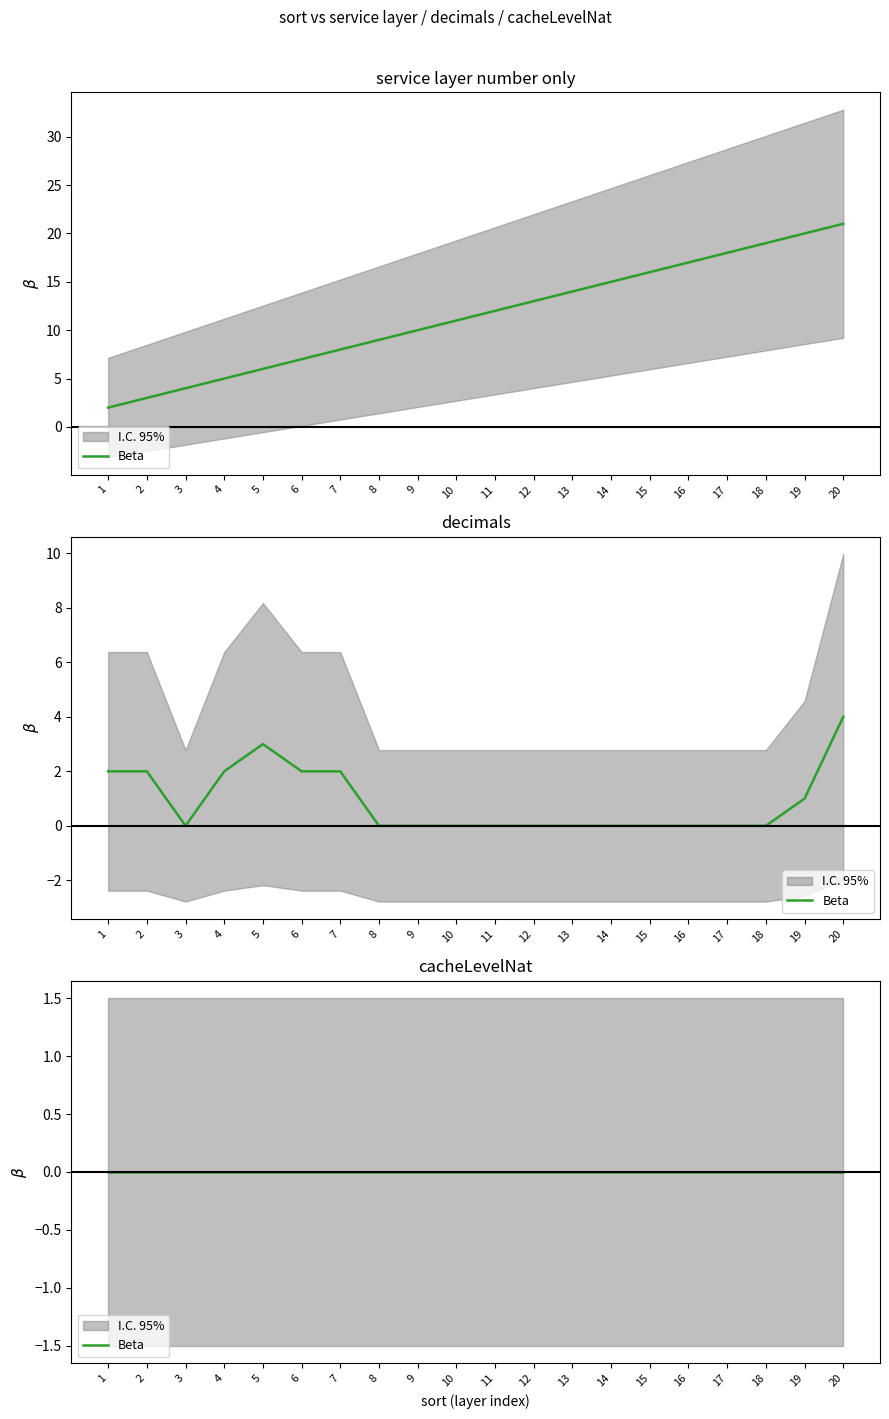

At which label is service layer number only closest to 11?

10